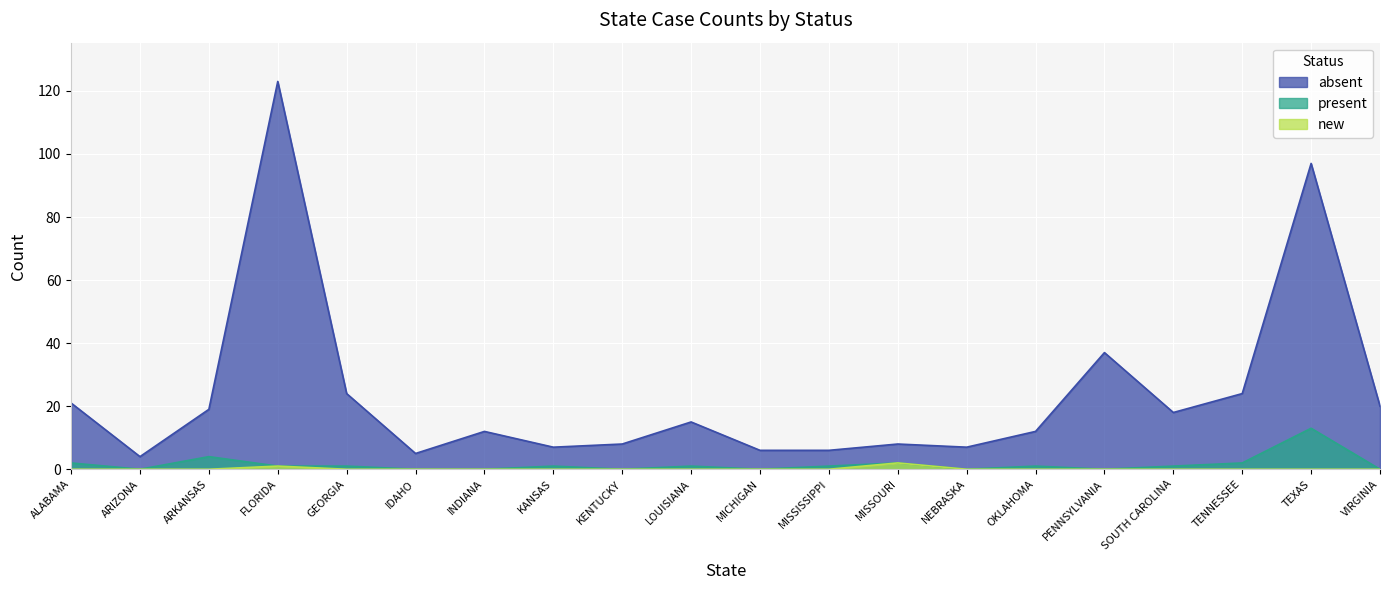

Which has a higher value, SOUTH CAROLINA or MICHIGAN?

SOUTH CAROLINA